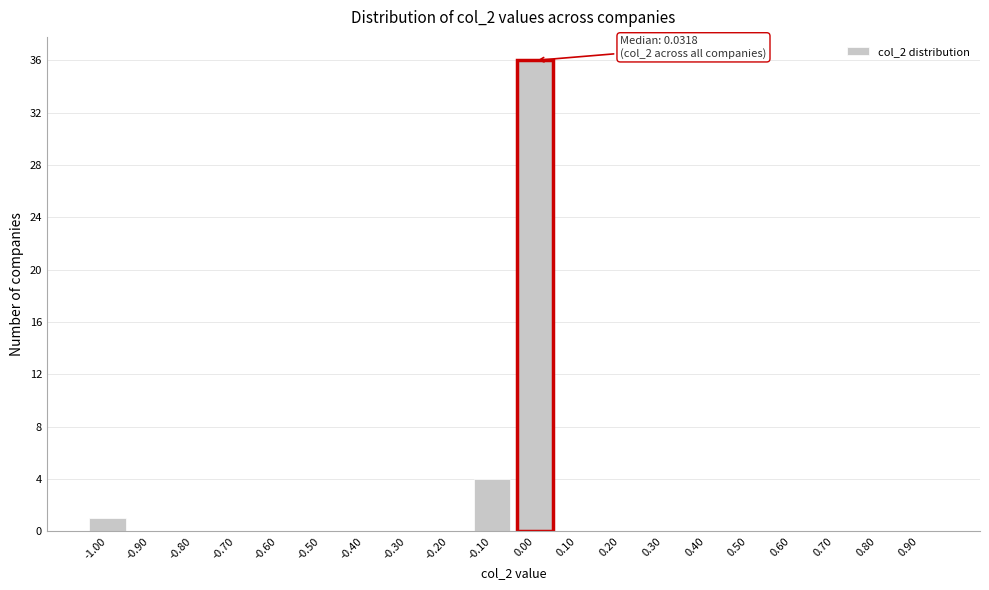

Reading left to right, transcribe all the data shown in this chart.

-1.00=1	-0.90=0	-0.80=0	-0.70=0	-0.60=0	-0.50=0	-0.40=0	-0.30=0	-0.20=0	-0.10=4	0.00=36	0.10=0	0.20=0	0.30=0	0.40=0	0.50=0	0.60=0	0.70=0	0.80=0	0.90=0